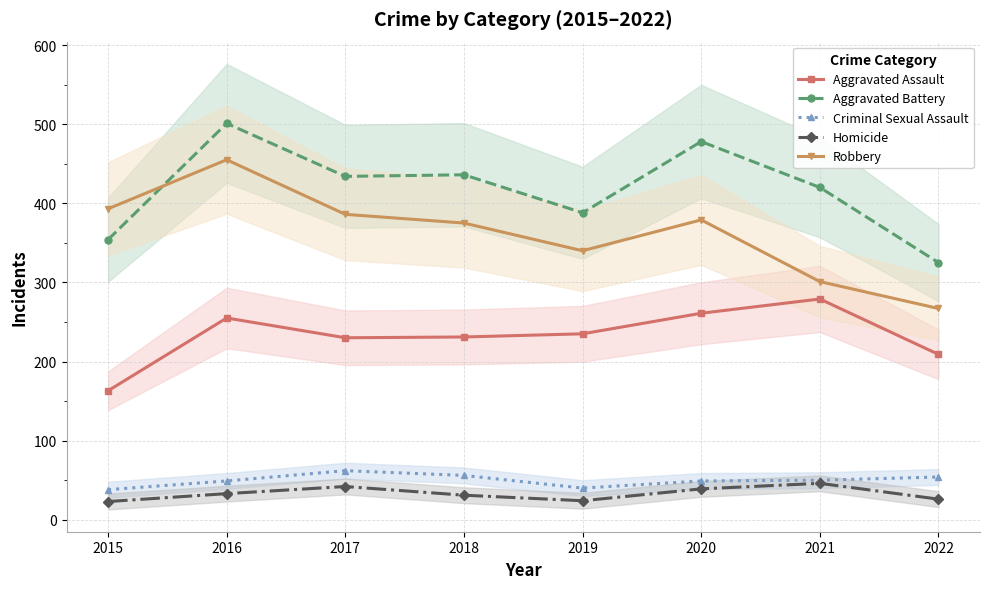

What is the value of the Aggravated Assault point at the 2nd from the left?

255